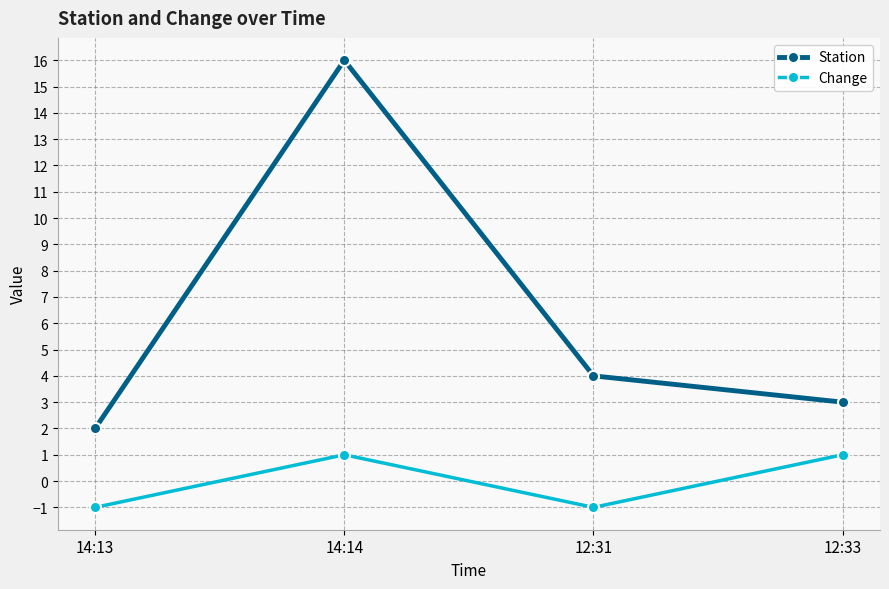

True or false: Change and Station intersect in this chart.

False